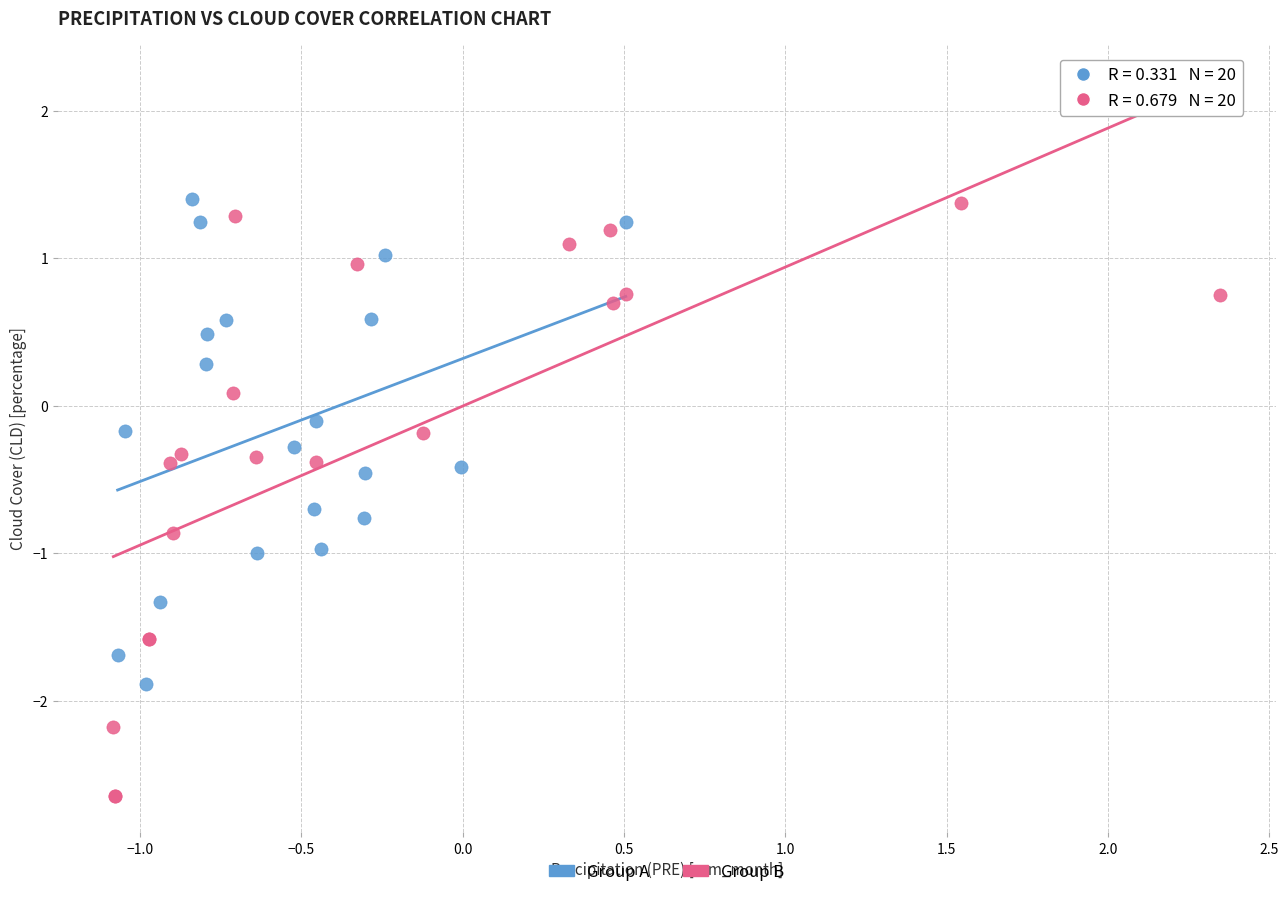

Which series reaches the minimum Y coordinate?

Group B